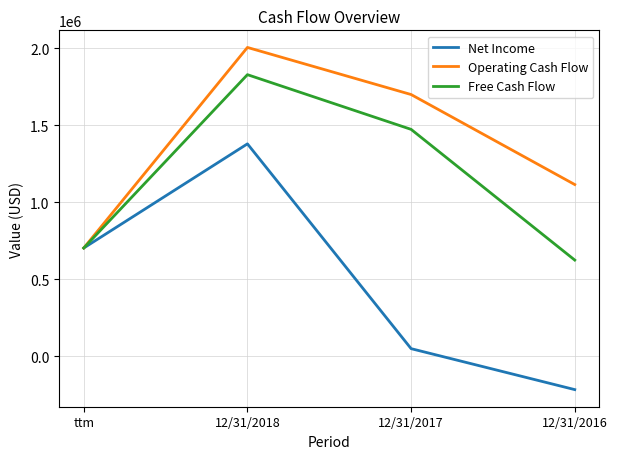

Rank the series by their maximum value, from highest to lowest.

Operating Cash Flow, Free Cash Flow, Net Income